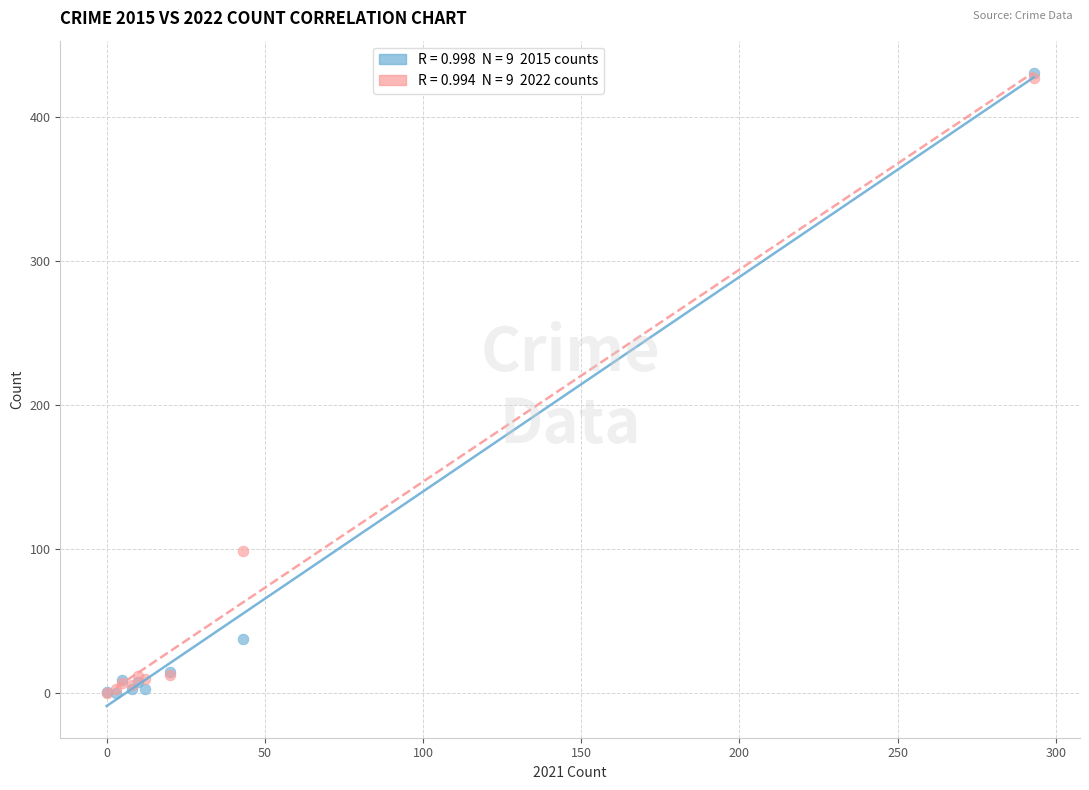

Across all series, what Y value is closest to 215?

99